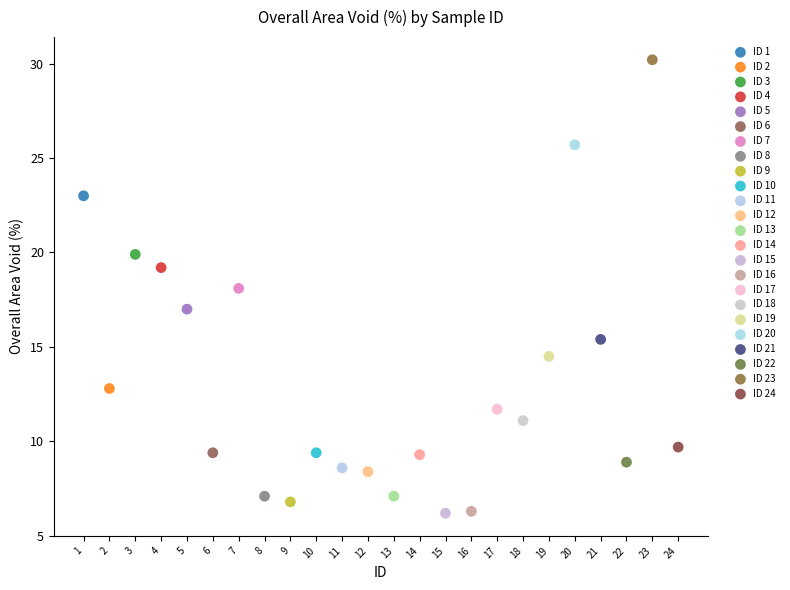

What are all the series names shown in the legend?

ID 1, ID 2, ID 3, ID 4, ID 5, ID 6, ID 7, ID 8, ID 9, ID 10, ID 11, ID 12, ID 13, ID 14, ID 15, ID 16, ID 17, ID 18, ID 19, ID 20, ID 21, ID 22, ID 23, ID 24